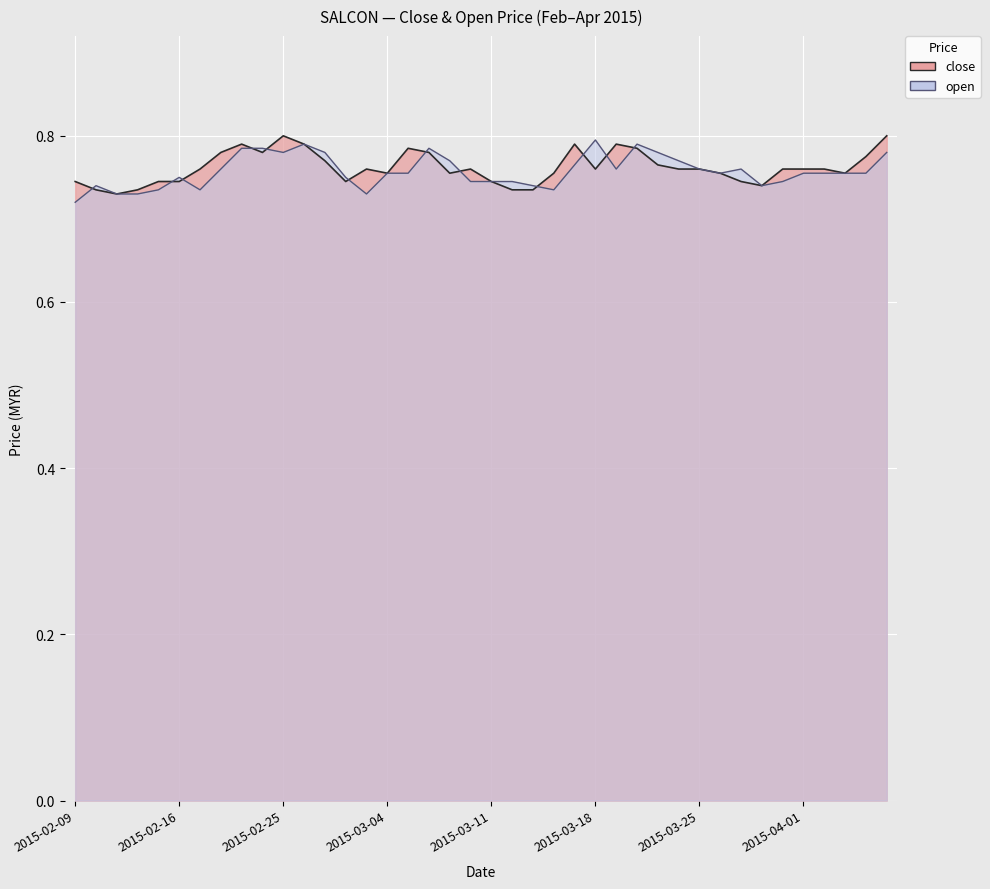

Which series has the largest range (max minus min)?

open